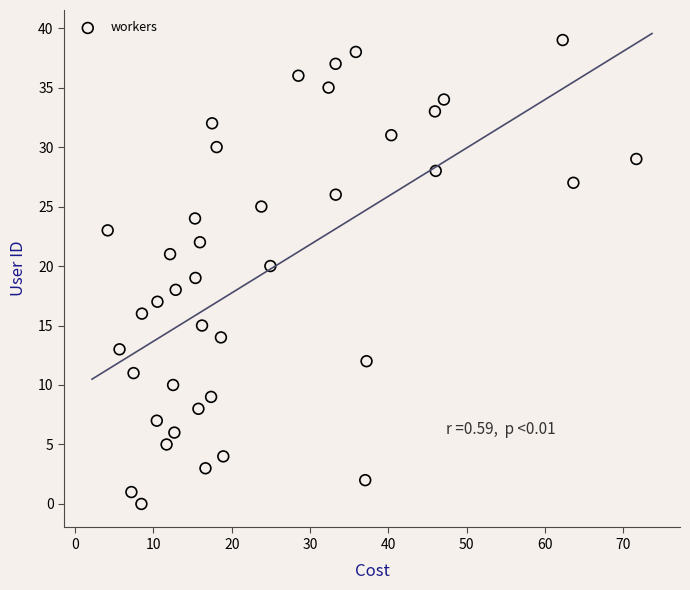

What is the range of Y values (max minus min)?

39